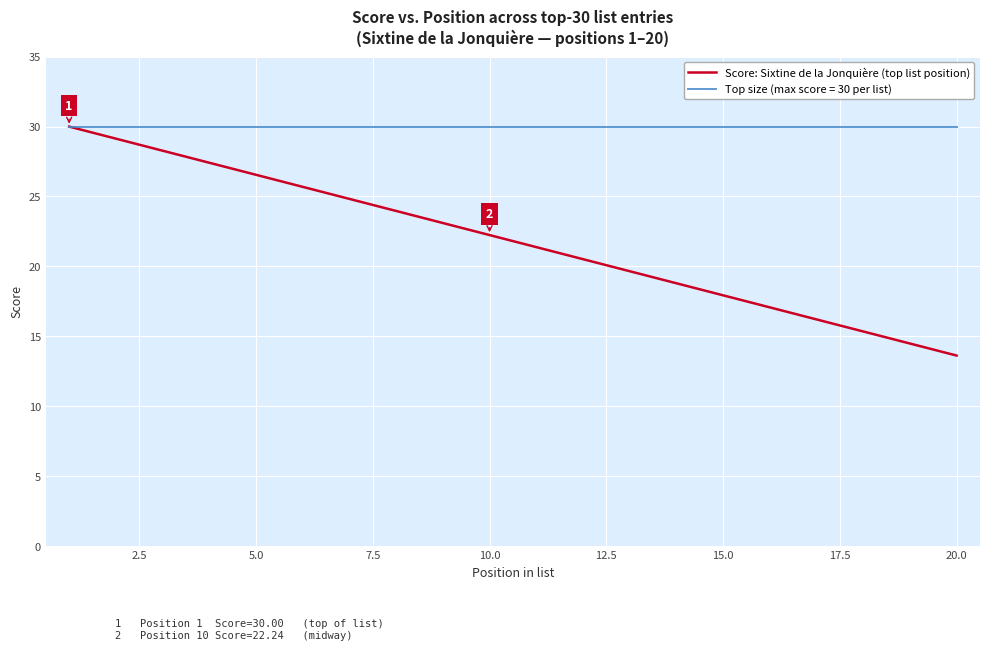

List the series in order of their overall mean, highest first.

Top size (max score = 30 per list), Score: Sixtine de la Jonquière (top list position)